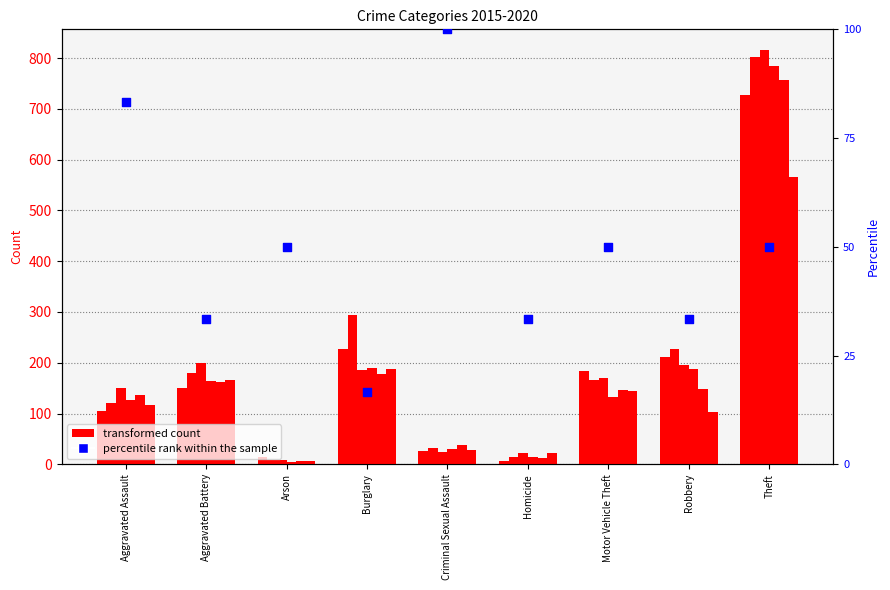

What is the ratio of the value at Burglary to the value at Aggravated Battery?

0.5